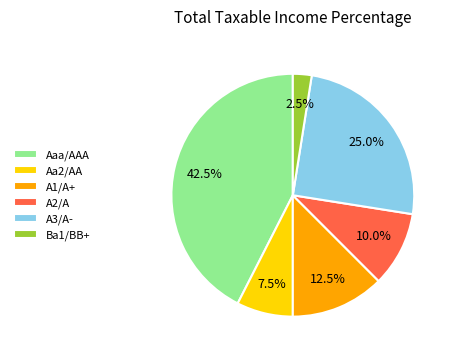

Count the number of slices in the pie.

6